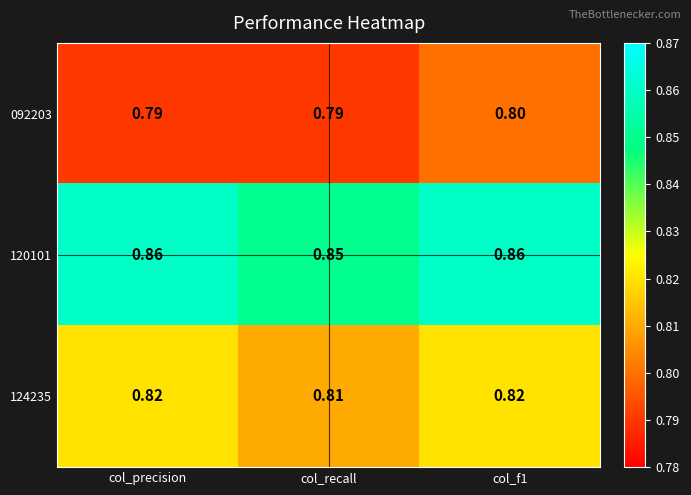

At which label does 124235 reach its minimum?

col_recall